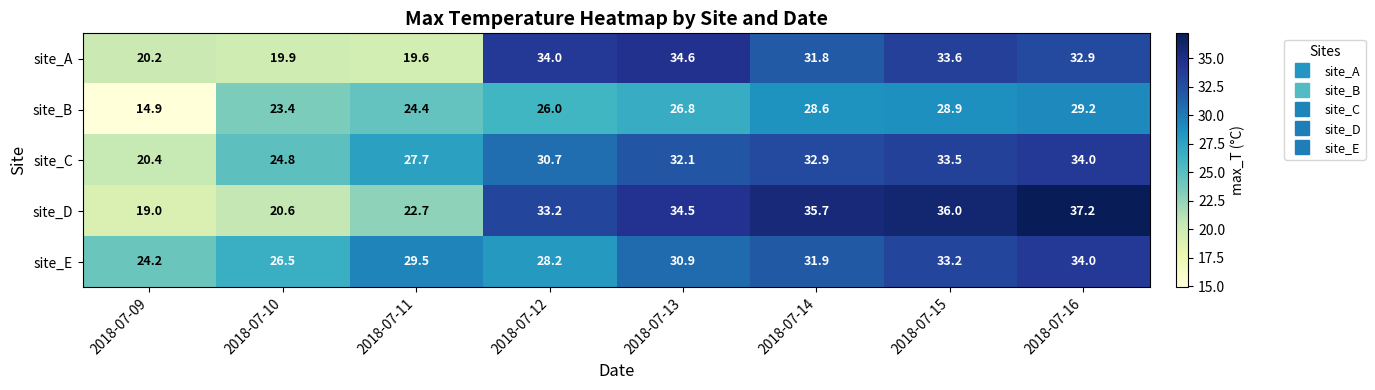

Rank the series at 2018-07-10 from lowest to highest value.

site_A, site_D, site_B, site_C, site_E